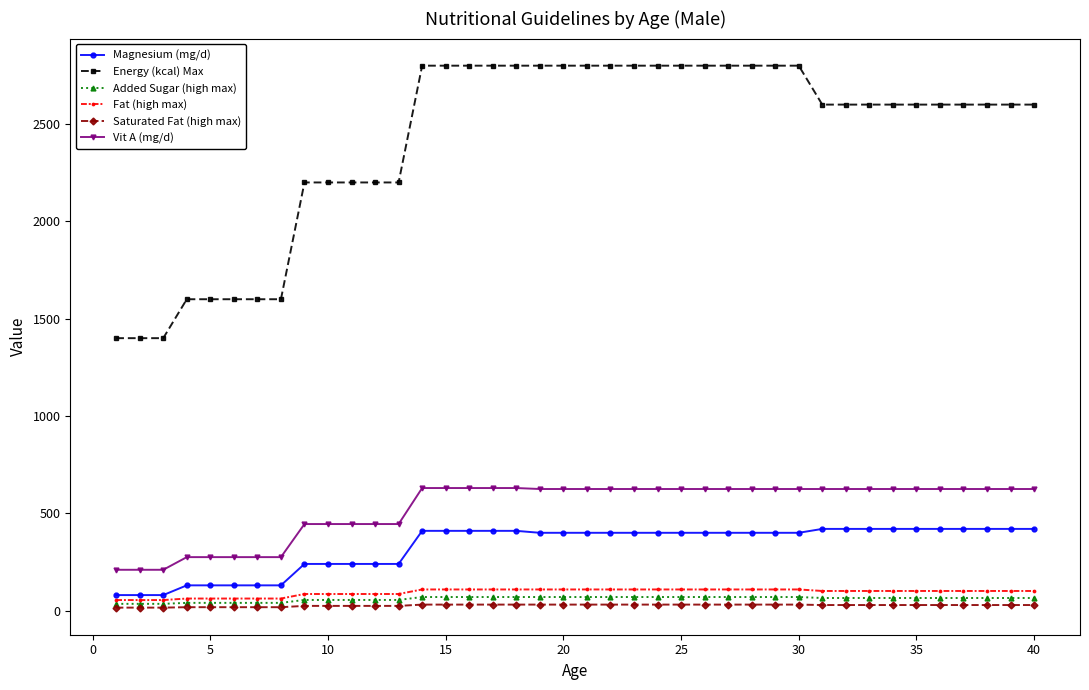

True or false: Vit A (mg/d) and Added Sugar (high max) cross at least once.

False